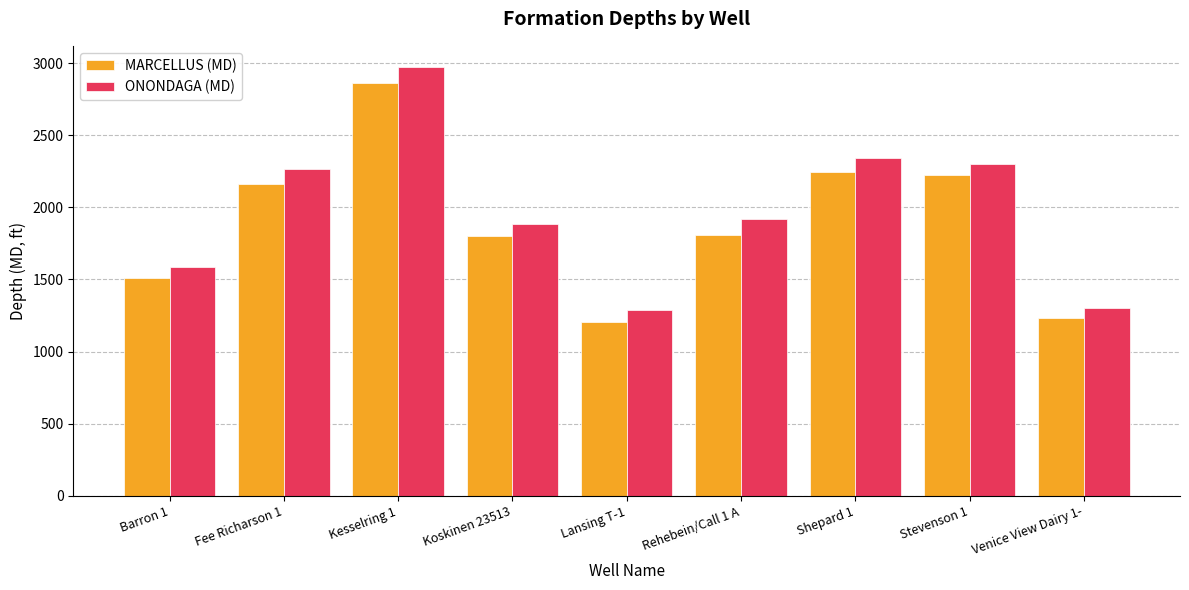

List the series in order of their overall mean, highest first.

ONONDAGA (MD), MARCELLUS (MD)